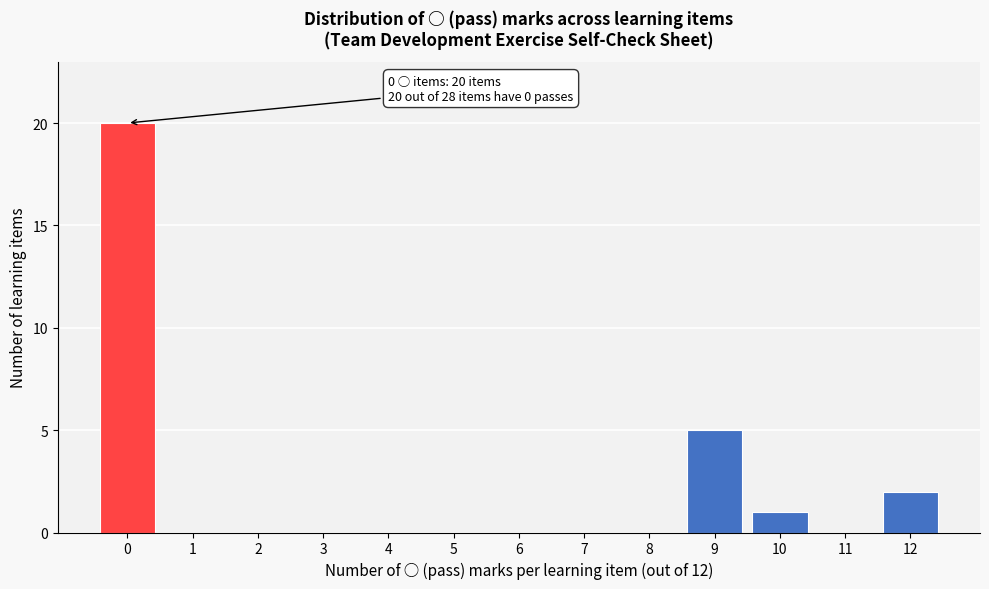

Reading left to right, what are all the values shown in this chart?

0=20	1=0	2=0	3=0	4=0	5=0	6=0	7=0	8=0	9=5	10=1	11=0	12=2